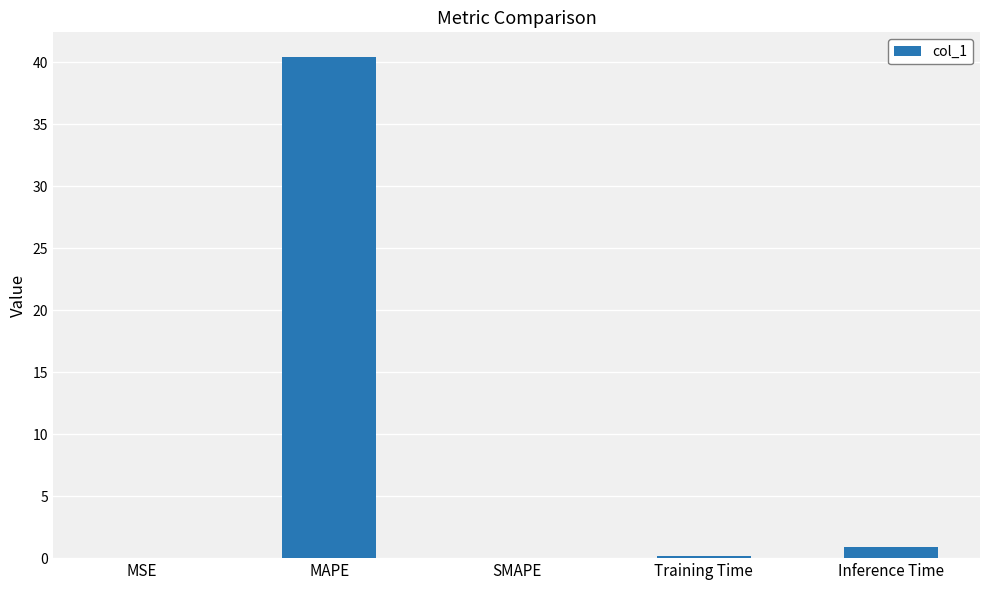

Which has a higher value, MSE or Inference Time?

Inference Time